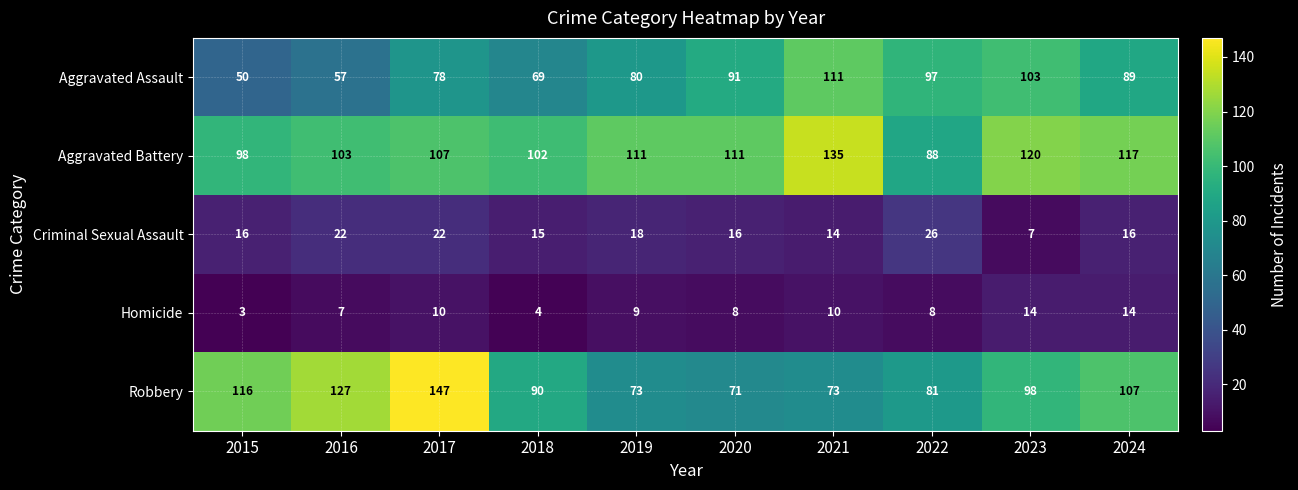

Is it true that Criminal Sexual Assault equals 14 at 2021?

True